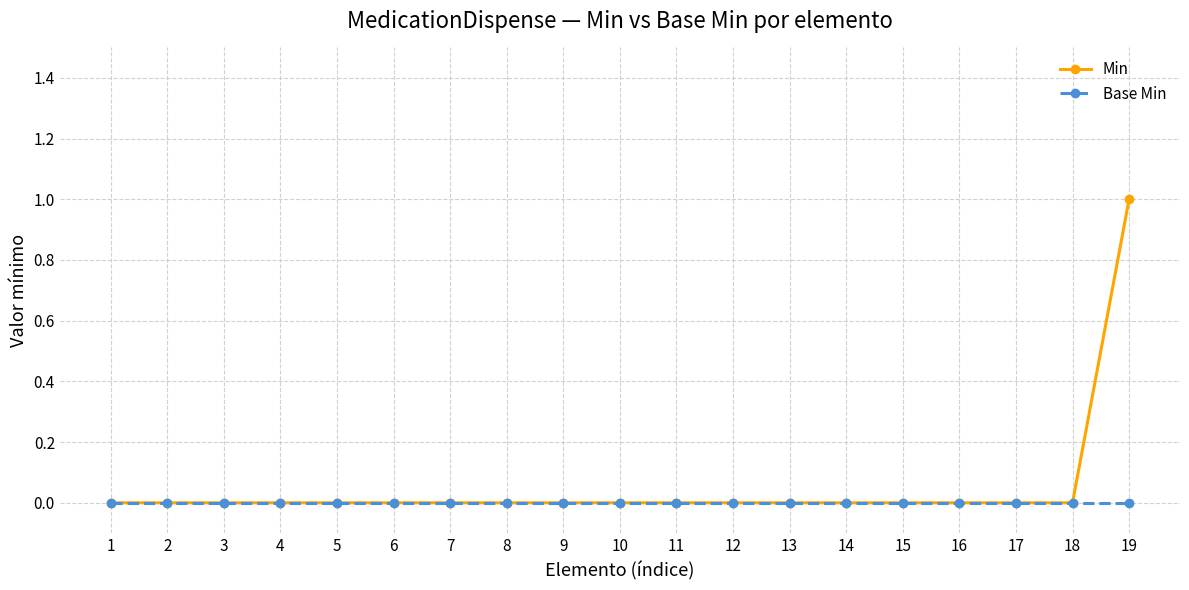

Which label corresponds to the largest value in the chart?

19